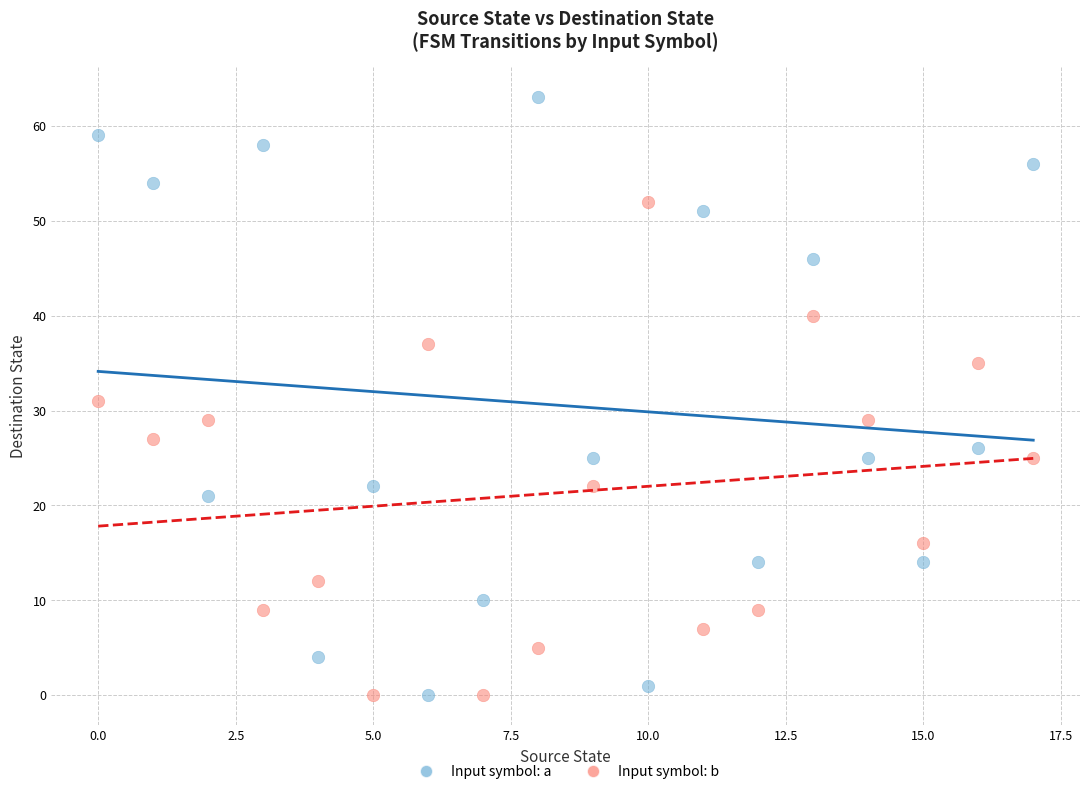

Across all data points, what is the range of Y values (max minus min)?

63